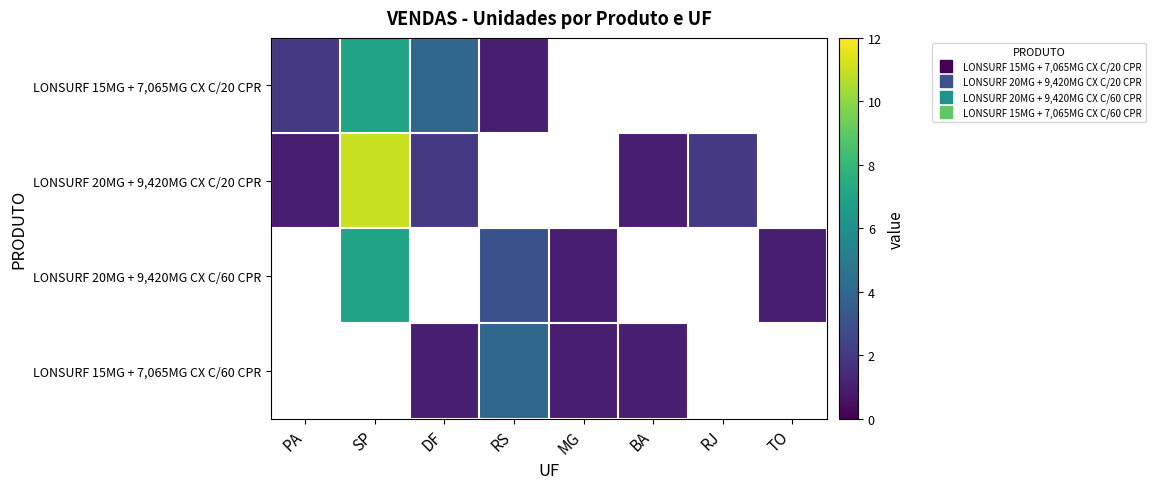

What is the sum of the LONSURF 15MG + 7,065MG CX C/60 CPR values at BA and DF?

2.0